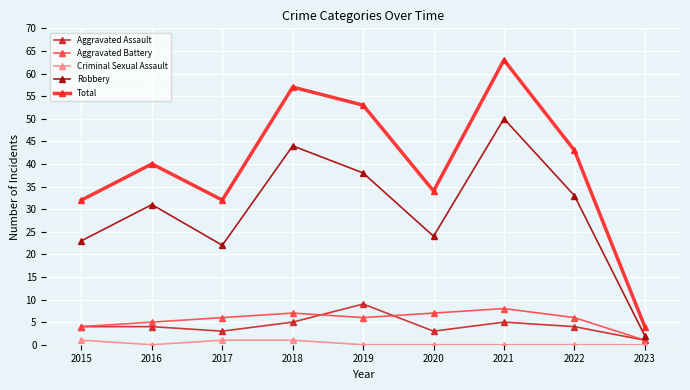

How many distinct data groups are displayed?

5